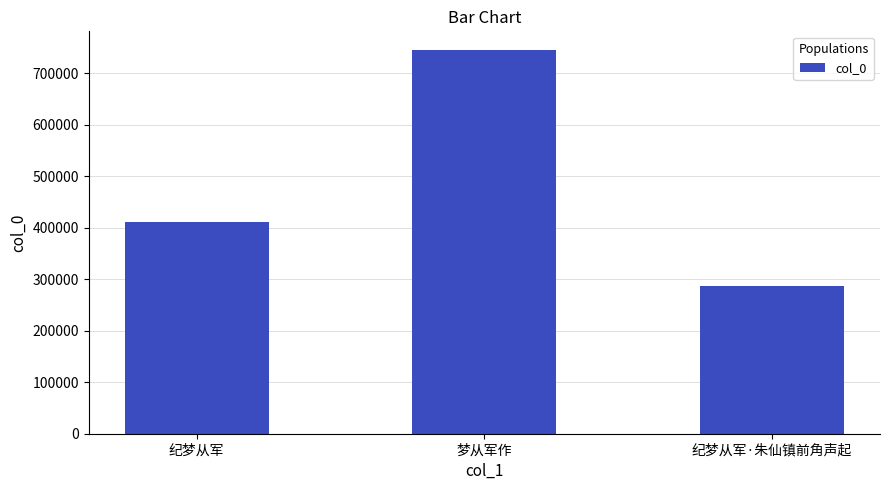

How many values are below 411589?

1